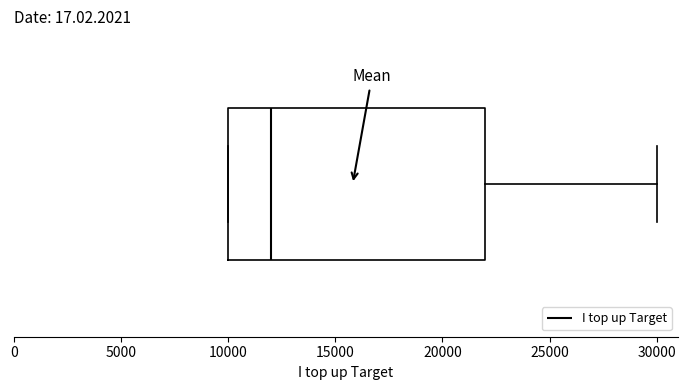

Read this box plot against the x-axis: the position of the median line, the range covered by the box, and the ends of both whiskers. The values are not printed on the chart, so give them approximately, as read against the axis.

median 12000, box 10000 to 22000, whiskers 10000 to 30000